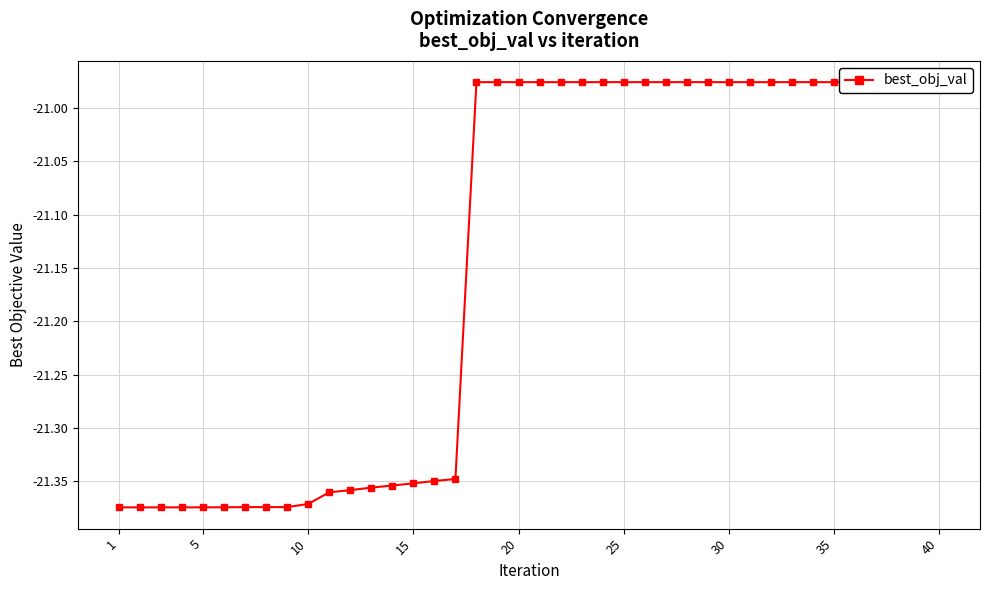

The value at 40 is -21.0. True or false?

True